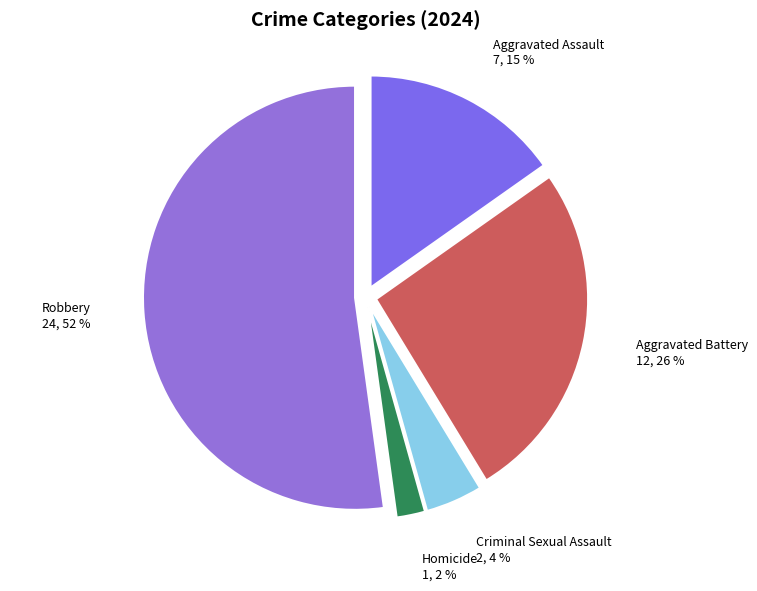

What is the majority slice?

Robbery